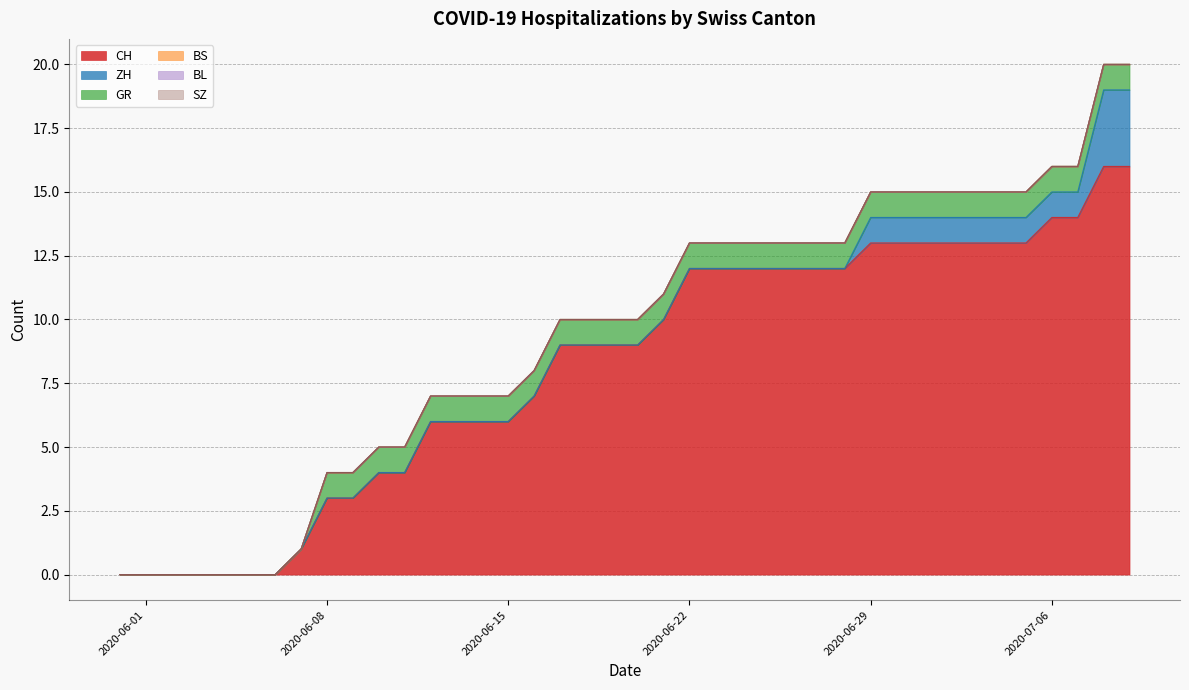

Reading left to right, transcribe all the data shown in this chart.

CH: 2020-05-31=0	2020-06-01=0	2020-06-02=0	2020-06-03=0	2020-06-04=0	2020-06-05=0	2020-06-06=0	2020-06-07=1	2020-06-08=3	2020-06-09=3	2020-06-10=4	2020-06-11=4	2020-06-12=6	2020-06-13=6	2020-06-14=6	2020-06-15=6	2020-06-16=7	2020-06-17=9	2020-06-18=9	2020-06-19=9	2020-06-20=9	2020-06-21=10	2020-06-22=12	2020-06-23=12	2020-06-24=12	2020-06-25=12	2020-06-26=12	2020-06-27=12	2020-06-28=12	2020-06-29=13	2020-06-30=13	2020-07-01=13	2020-07-02=13	2020-07-03=13	2020-07-04=13	2020-07-05=13	2020-07-06=14	2020-07-07=14	2020-07-08=16	2020-07-09=16
ZH: 2020-05-31=0	2020-06-01=0	2020-06-02=0	2020-06-03=0	2020-06-04=0	2020-06-05=0	2020-06-06=0	2020-06-07=0	2020-06-08=0	2020-06-09=0	2020-06-10=0	2020-06-11=0	2020-06-12=0	2020-06-13=0	2020-06-14=0	2020-06-15=0	2020-06-16=0	2020-06-17=0	2020-06-18=0	2020-06-19=0	2020-06-20=0	2020-06-21=0	2020-06-22=0	2020-06-23=0	2020-06-24=0	2020-06-25=0	2020-06-26=0	2020-06-27=0	2020-06-28=0	2020-06-29=1	2020-06-30=1	2020-07-01=1	2020-07-02=1	2020-07-03=1	2020-07-04=1	2020-07-05=1	2020-07-06=1	2020-07-07=1	2020-07-08=3	2020-07-09=3
GR: 2020-05-31=0	2020-06-01=0	2020-06-02=0	2020-06-03=0	2020-06-04=0	2020-06-05=0	2020-06-06=0	2020-06-07=0	2020-06-08=1	2020-06-09=1	2020-06-10=1	2020-06-11=1	2020-06-12=1	2020-06-13=1	2020-06-14=1	2020-06-15=1	2020-06-16=1	2020-06-17=1	2020-06-18=1	2020-06-19=1	2020-06-20=1	2020-06-21=1	2020-06-22=1	2020-06-23=1	2020-06-24=1	2020-06-25=1	2020-06-26=1	2020-06-27=1	2020-06-28=1	2020-06-29=1	2020-06-30=1	2020-07-01=1	2020-07-02=1	2020-07-03=1	2020-07-04=1	2020-07-05=1	2020-07-06=1	2020-07-07=1	2020-07-08=1	2020-07-09=1
BS: 2020-05-31=0	2020-06-01=0	2020-06-02=0	2020-06-03=0	2020-06-04=0	2020-06-05=0	2020-06-06=0	2020-06-07=0	2020-06-08=0	2020-06-09=0	2020-06-10=0	2020-06-11=0	2020-06-12=0	2020-06-13=0	2020-06-14=0	2020-06-15=0	2020-06-16=0	2020-06-17=0	2020-06-18=0	2020-06-19=0	2020-06-20=0	2020-06-21=0	2020-06-22=0	2020-06-23=0	2020-06-24=0	2020-06-25=0	2020-06-26=0	2020-06-27=0	2020-06-28=0	2020-06-29=0	2020-06-30=0	2020-07-01=0	2020-07-02=0	2020-07-03=0	2020-07-04=0	2020-07-05=0	2020-07-06=0	2020-07-07=0	2020-07-08=0	2020-07-09=0
BL: 2020-05-31=0	2020-06-01=0	2020-06-02=0	2020-06-03=0	2020-06-04=0	2020-06-05=0	2020-06-06=0	2020-06-07=0	2020-06-08=0	2020-06-09=0	2020-06-10=0	2020-06-11=0	2020-06-12=0	2020-06-13=0	2020-06-14=0	2020-06-15=0	2020-06-16=0	2020-06-17=0	2020-06-18=0	2020-06-19=0	2020-06-20=0	2020-06-21=0	2020-06-22=0	2020-06-23=0	2020-06-24=0	2020-06-25=0	2020-06-26=0	2020-06-27=0	2020-06-28=0	2020-06-29=0	2020-06-30=0	2020-07-01=0	2020-07-02=0	2020-07-03=0	2020-07-04=0	2020-07-05=0	2020-07-06=0	2020-07-07=0	2020-07-08=0	2020-07-09=0
SZ: 2020-05-31=0	2020-06-01=0	2020-06-02=0	2020-06-03=0	2020-06-04=0	2020-06-05=0	2020-06-06=0	2020-06-07=0	2020-06-08=0	2020-06-09=0	2020-06-10=0	2020-06-11=0	2020-06-12=0	2020-06-13=0	2020-06-14=0	2020-06-15=0	2020-06-16=0	2020-06-17=0	2020-06-18=0	2020-06-19=0	2020-06-20=0	2020-06-21=0	2020-06-22=0	2020-06-23=0	2020-06-24=0	2020-06-25=0	2020-06-26=0	2020-06-27=0	2020-06-28=0	2020-06-29=0	2020-06-30=0	2020-07-01=0	2020-07-02=0	2020-07-03=0	2020-07-04=0	2020-07-05=0	2020-07-06=0	2020-07-07=0	2020-07-08=0	2020-07-09=0